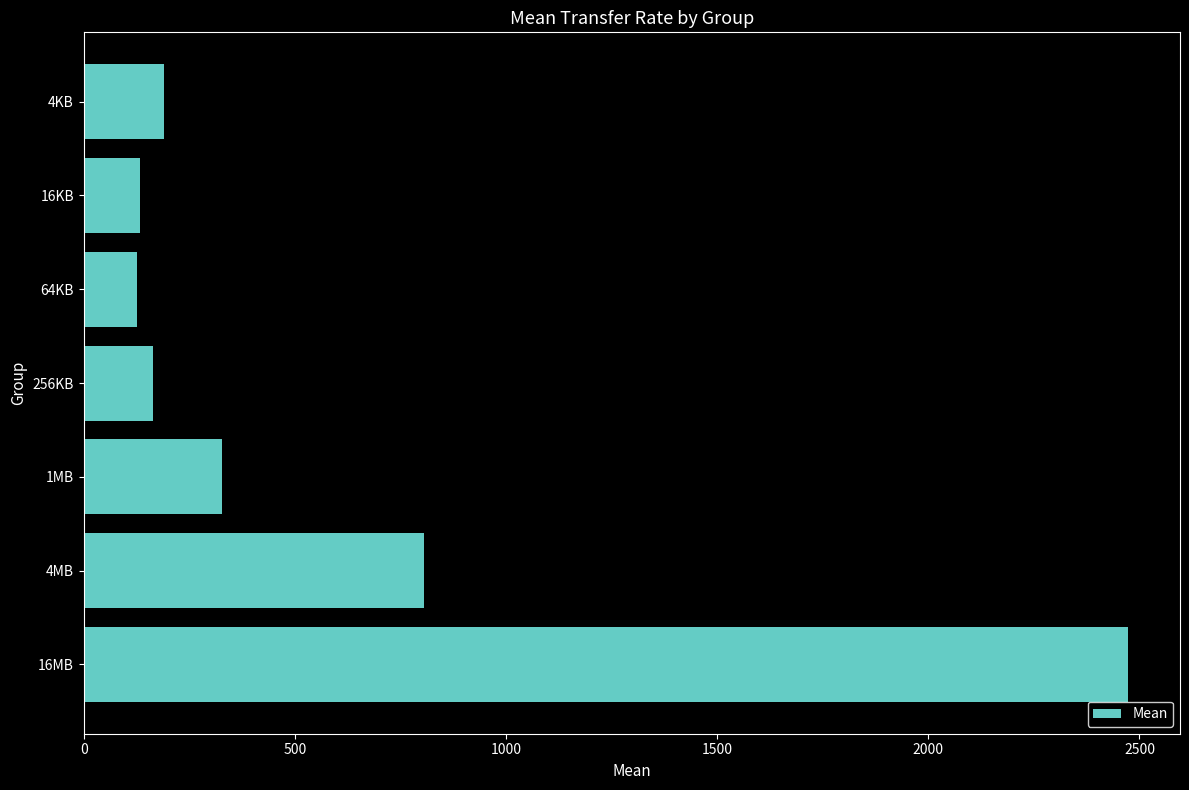

The value at 4MB is 806.5. True or false?

True